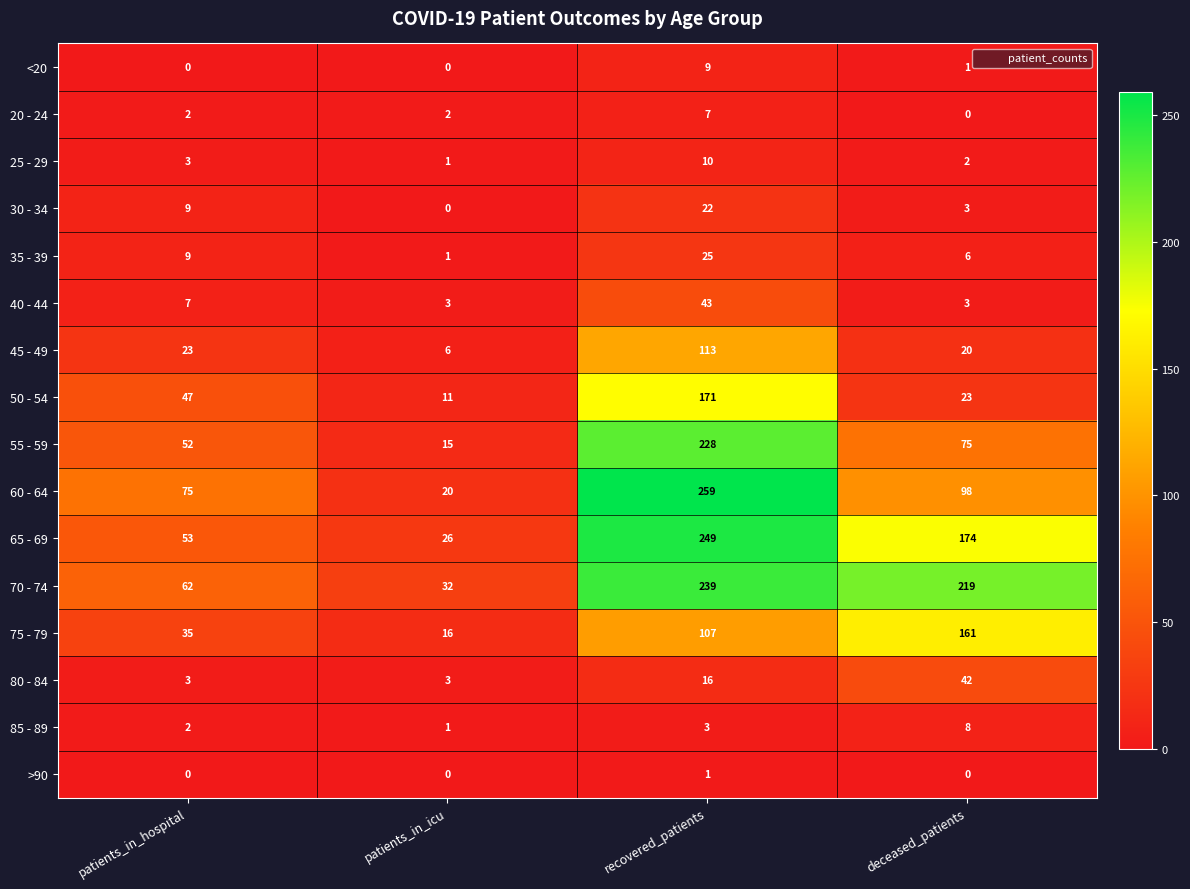

Count the 40 - 44 values in the range 3 to 43.

4